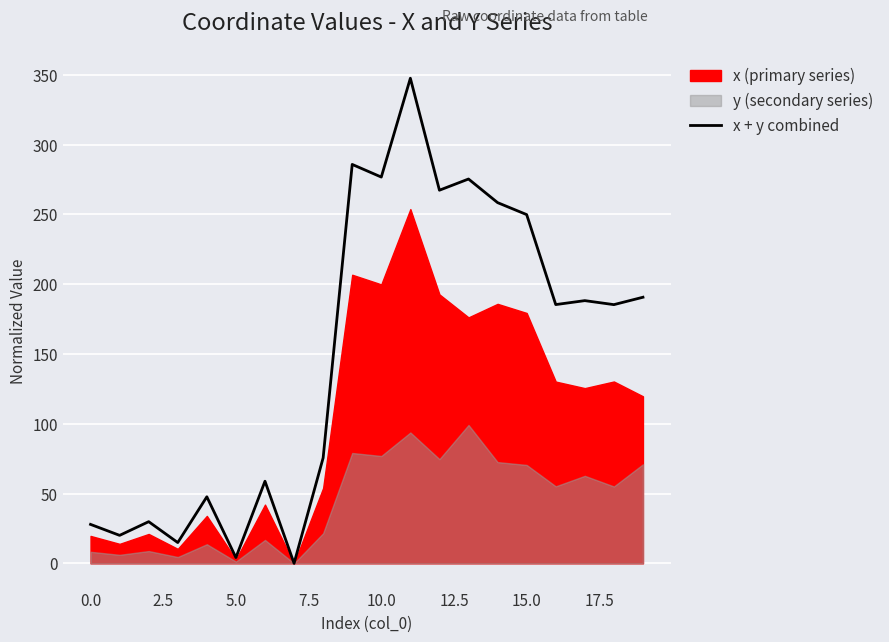

Reading left to right, extract all data points from this chart.

27.9	20.0	29.8	14.9	47.7	4.1	58.8	0.0	75.6	285.8	276.7	347.5	267.3	275.3	258.4	249.8	185.4	188.2	185.3	190.6